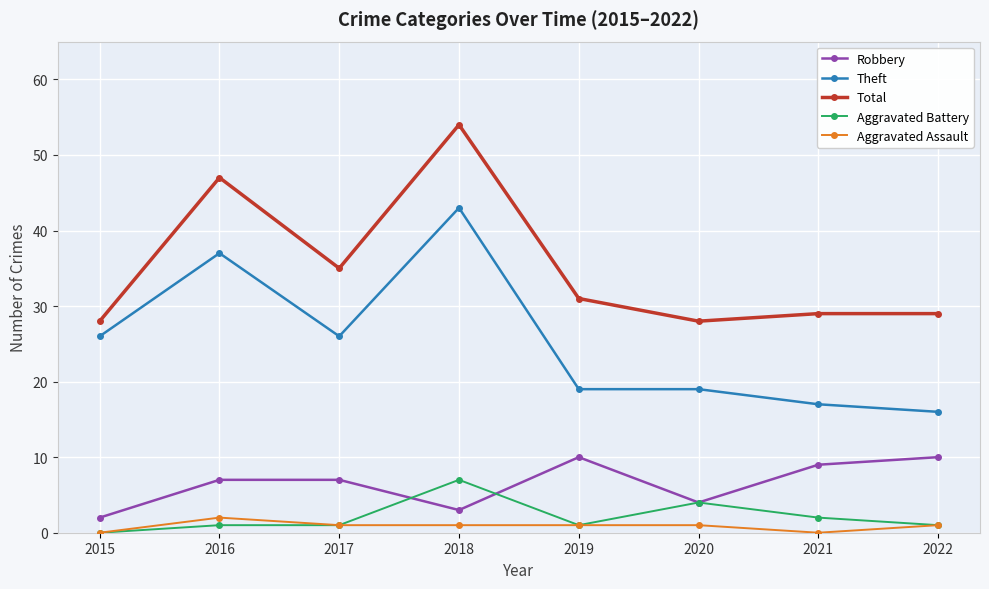

What is the difference between the maximum and minimum values in the Aggravated Assault series?

2